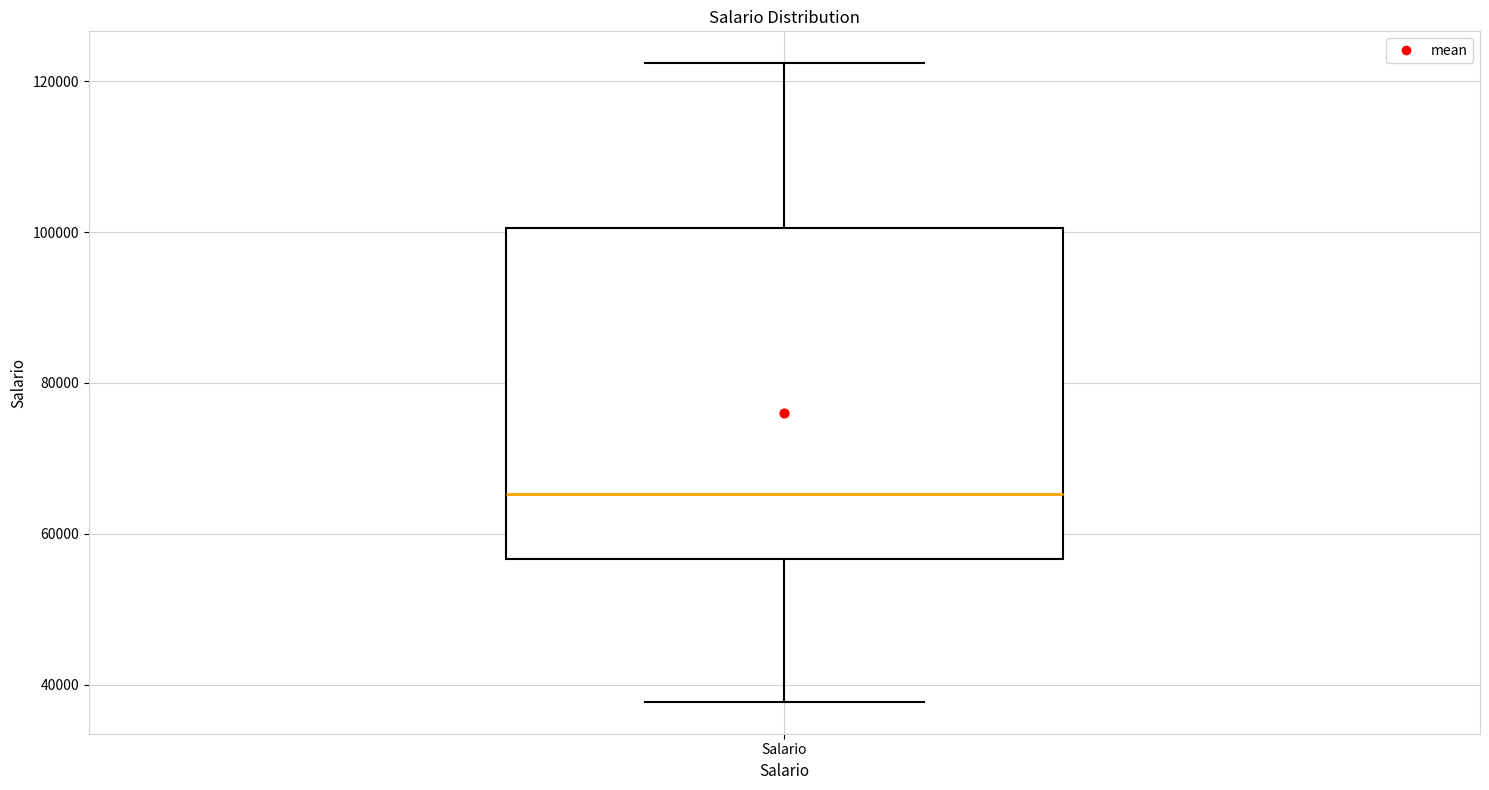

Where does the median line of the box for Salario sit on the y-axis? The values are not printed on the chart, so give them approximately, as read against the axis.

66000